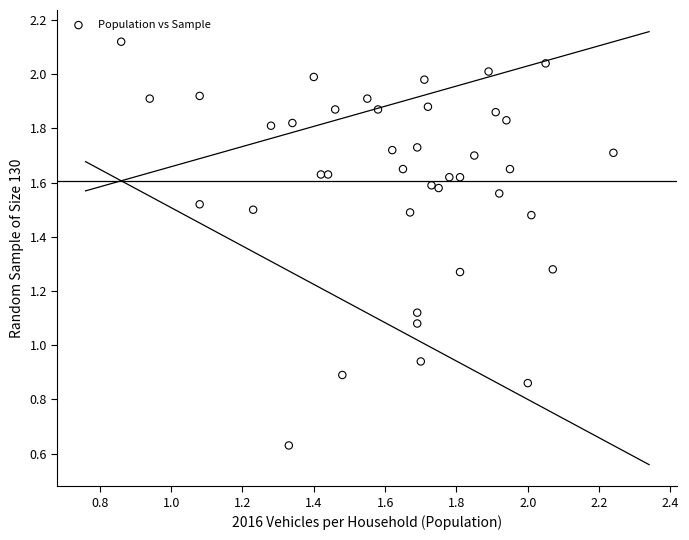

What is the range of X values (max minus min)?

1.4